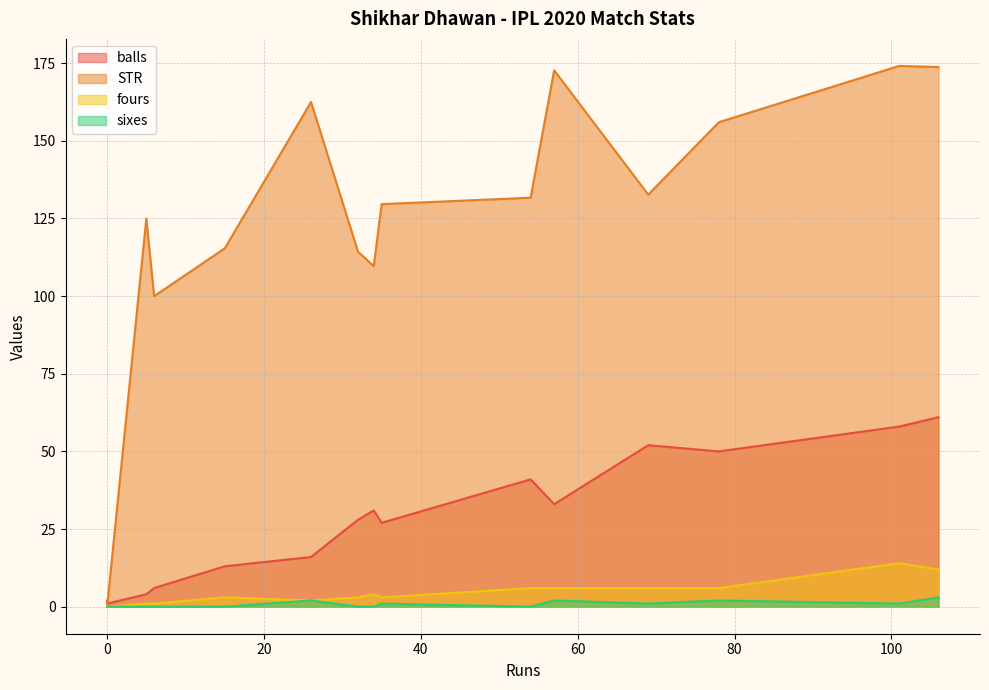

How many positive values does the fours series have?

13